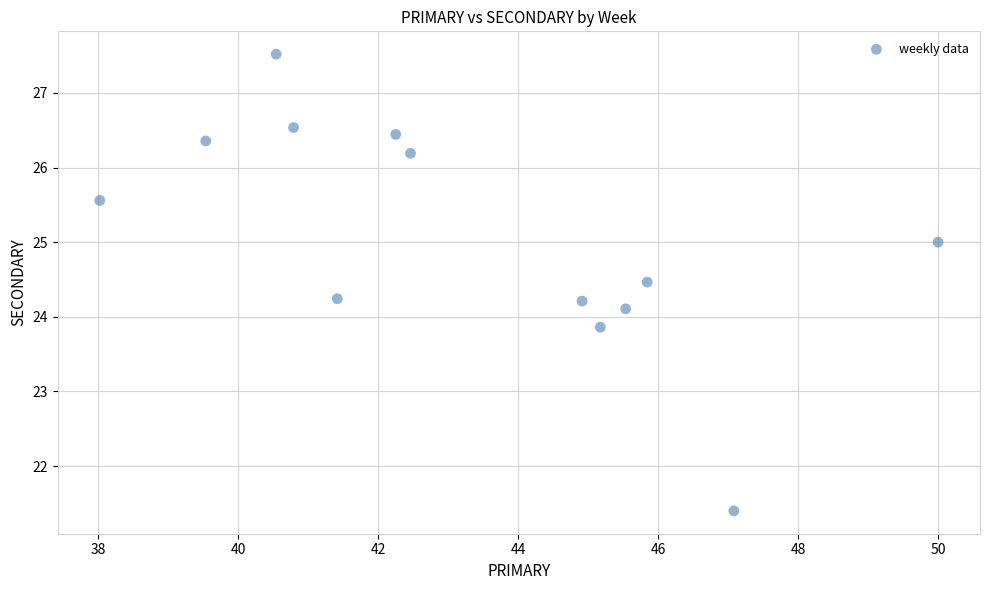

What is the range of X values (max minus min)?

12.0